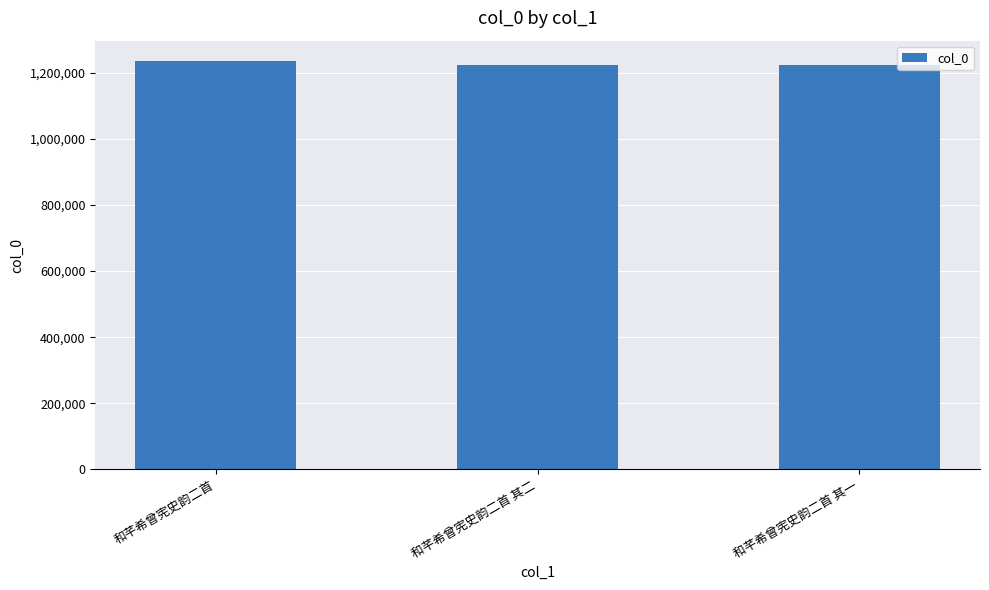

Does the chart contain stacked bars?

No